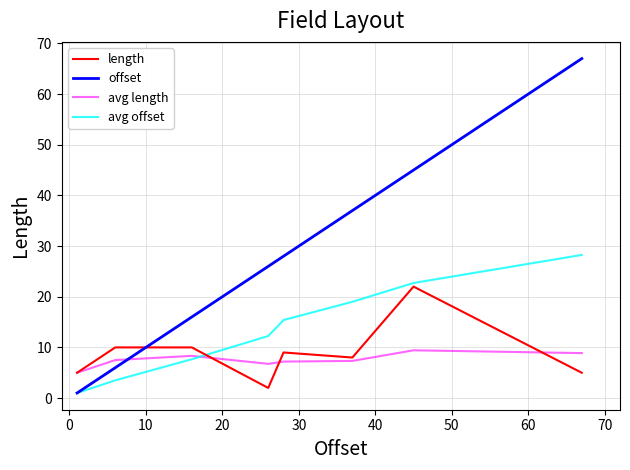

Which series has the widest spread of values?

offset